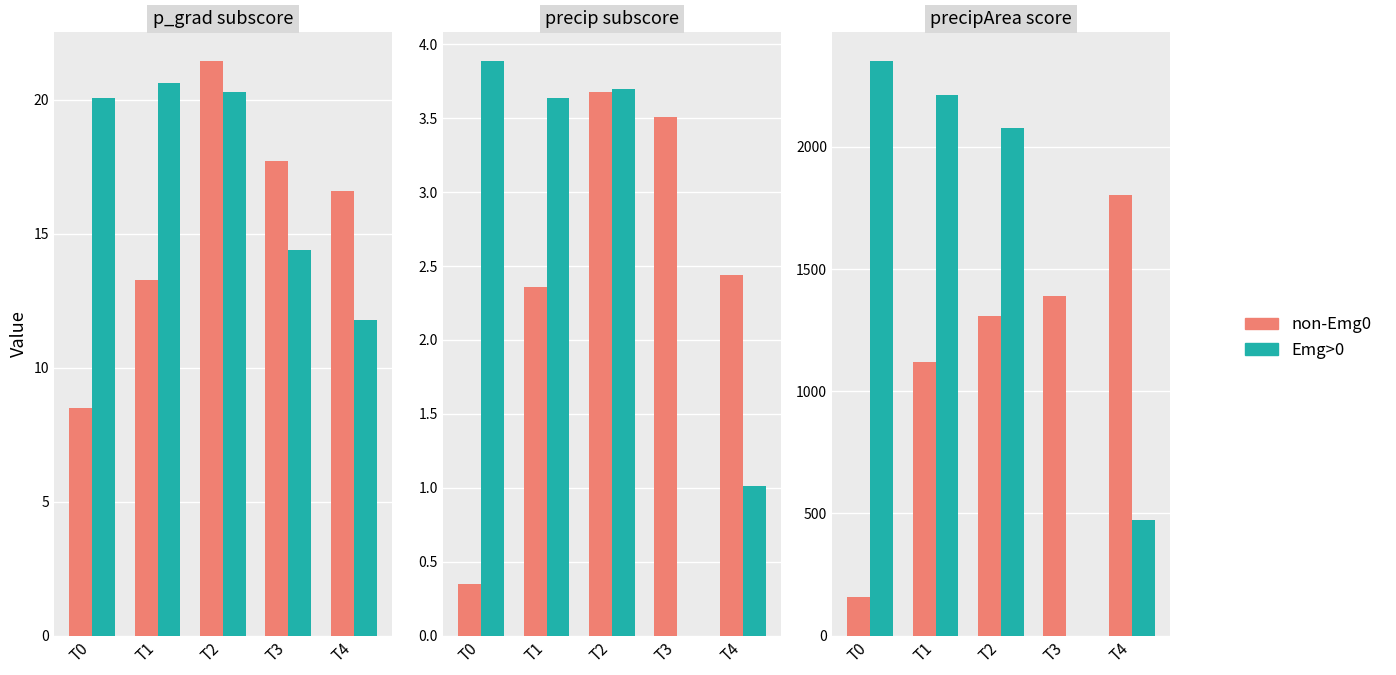

How many bars are there in each group?

2